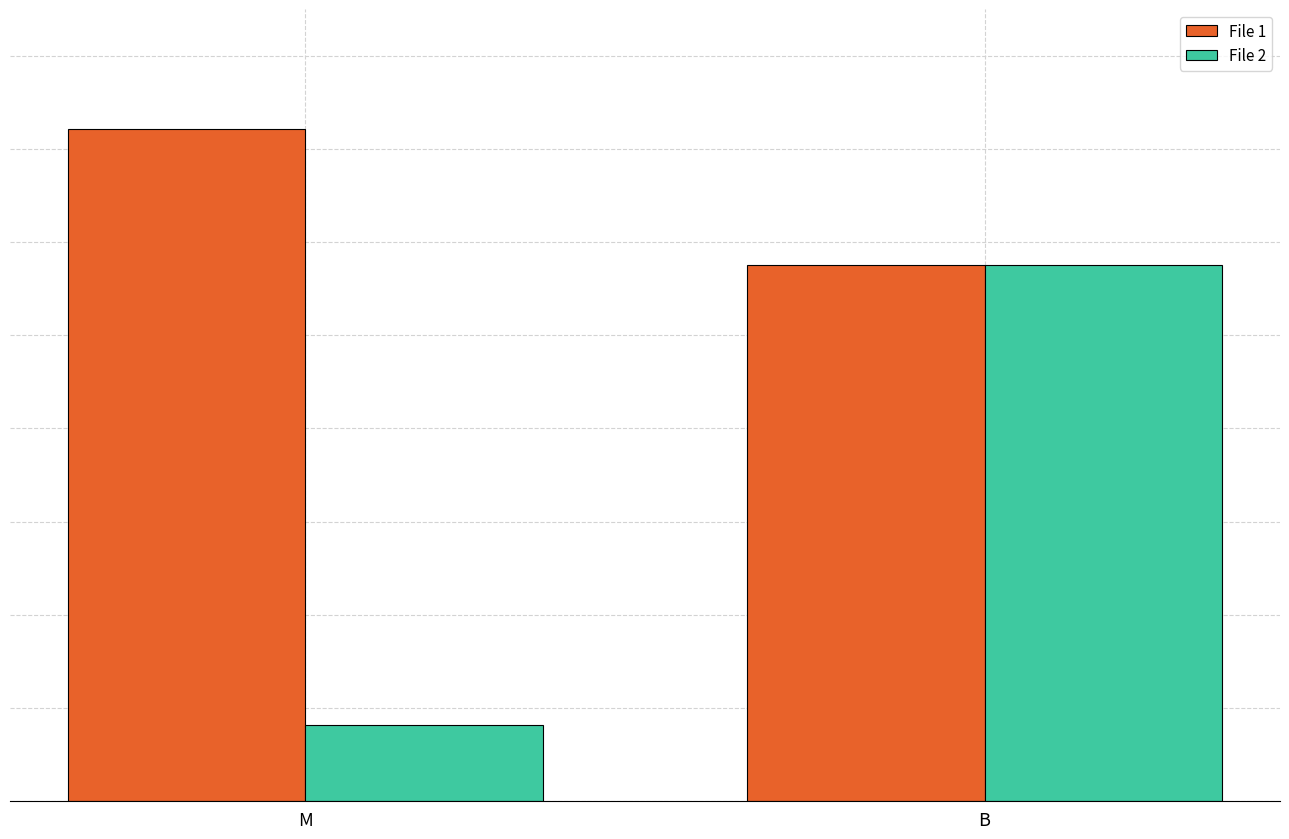

What is the value of the File 1 bar at the 1st from the left?

720.9